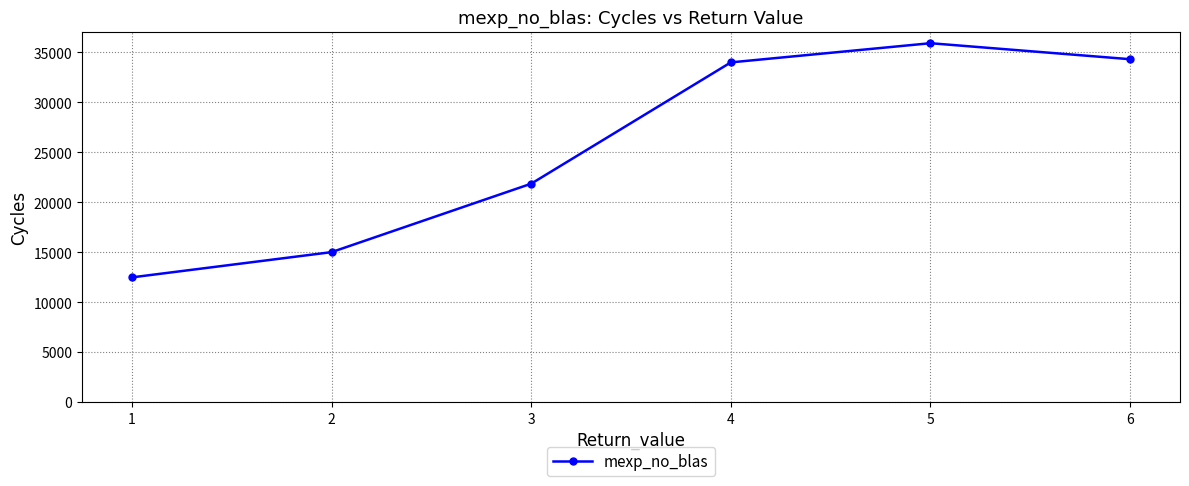

How many lines are shown in the chart?

1